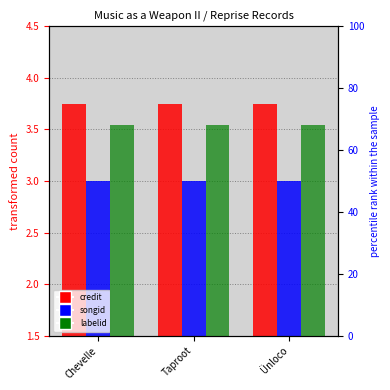

The value of credit at Taproot is 3.8. True or false?

True